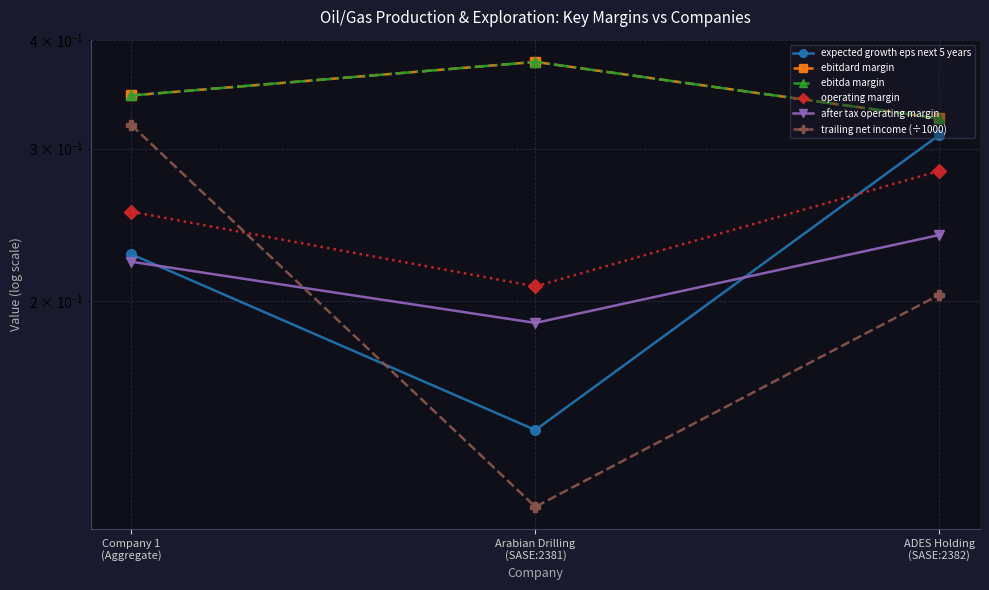

What is the difference between the highest and lowest values at ADES Holding
(SASE:2382)?

0.1